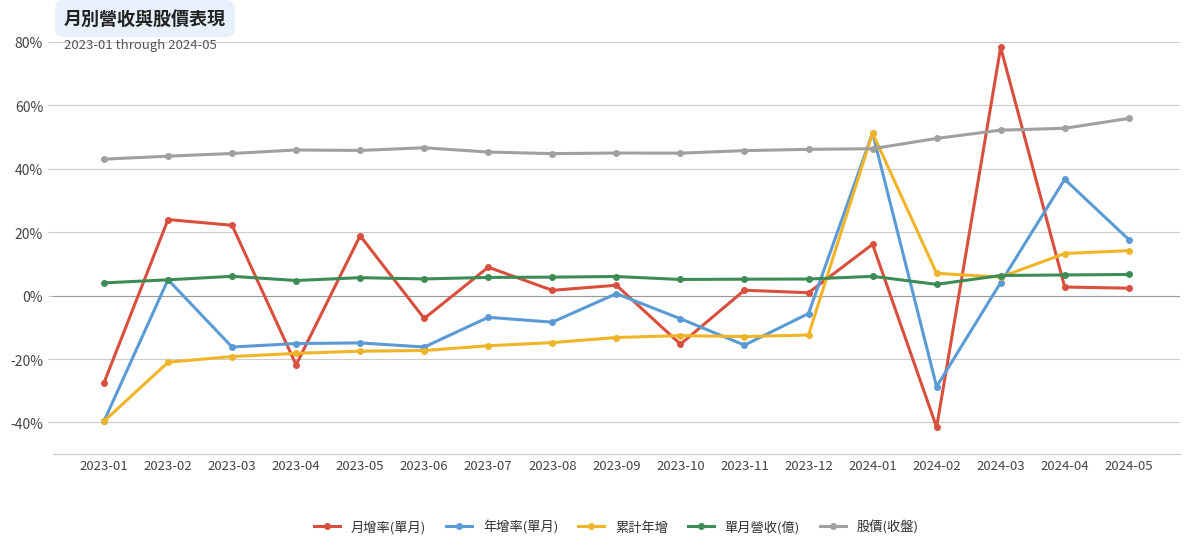

Which series ends up on top after the final intersection of 單月營收(億) and 月增率(單月)?

單月營收(億)